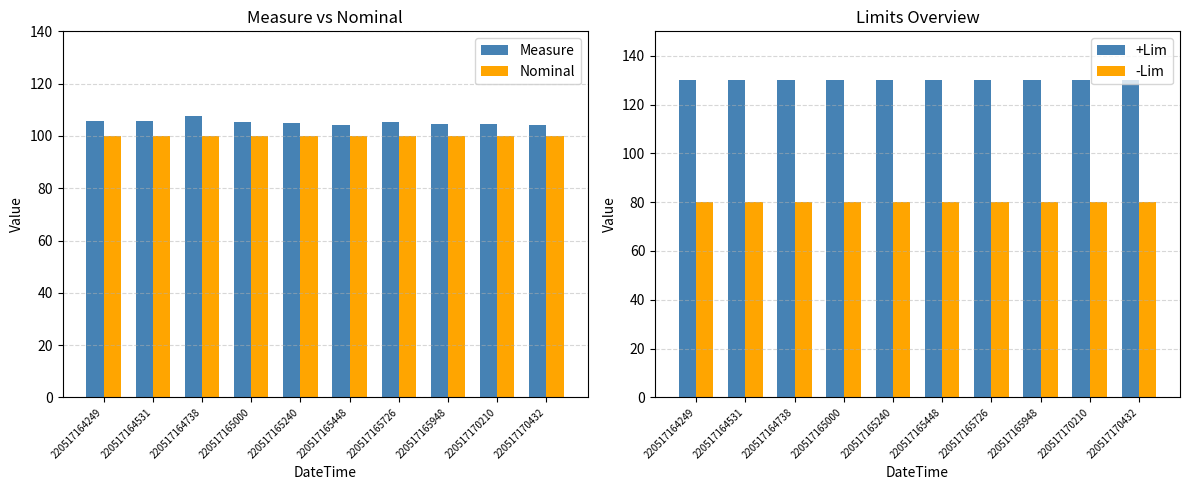

How many groups of bars are there?

10